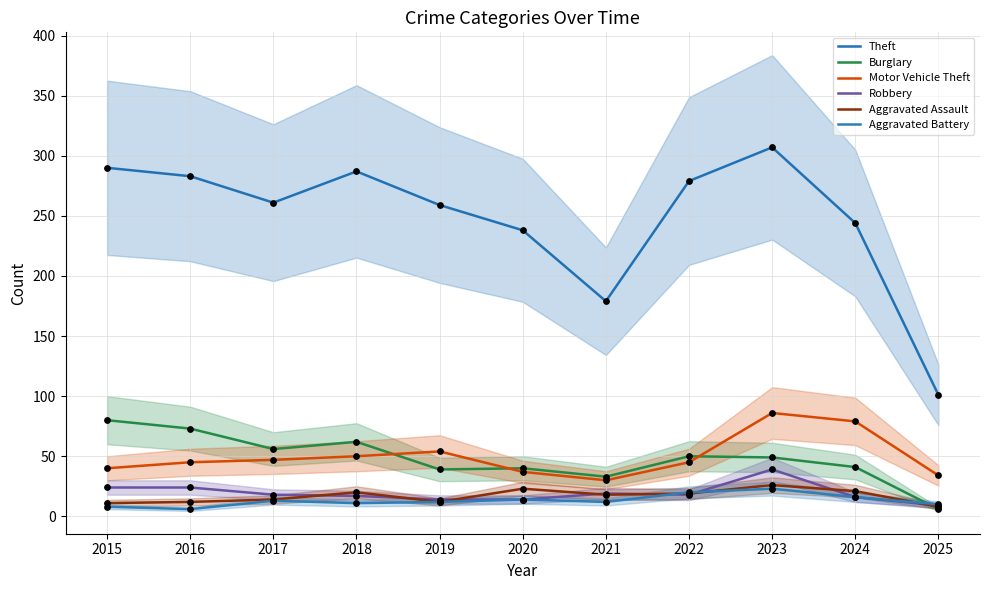

Which series reaches the minimum Y coordinate?

Burglary